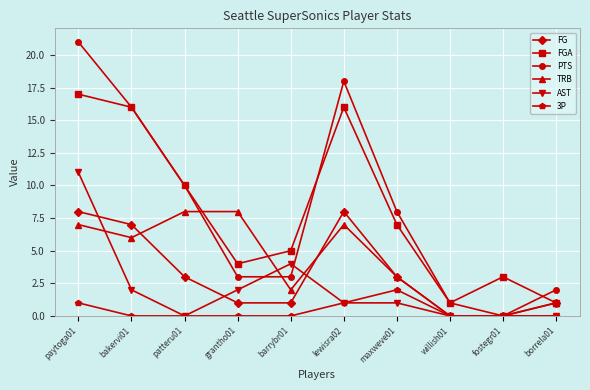

What is the label of the 6th point from the right?

barrybr01